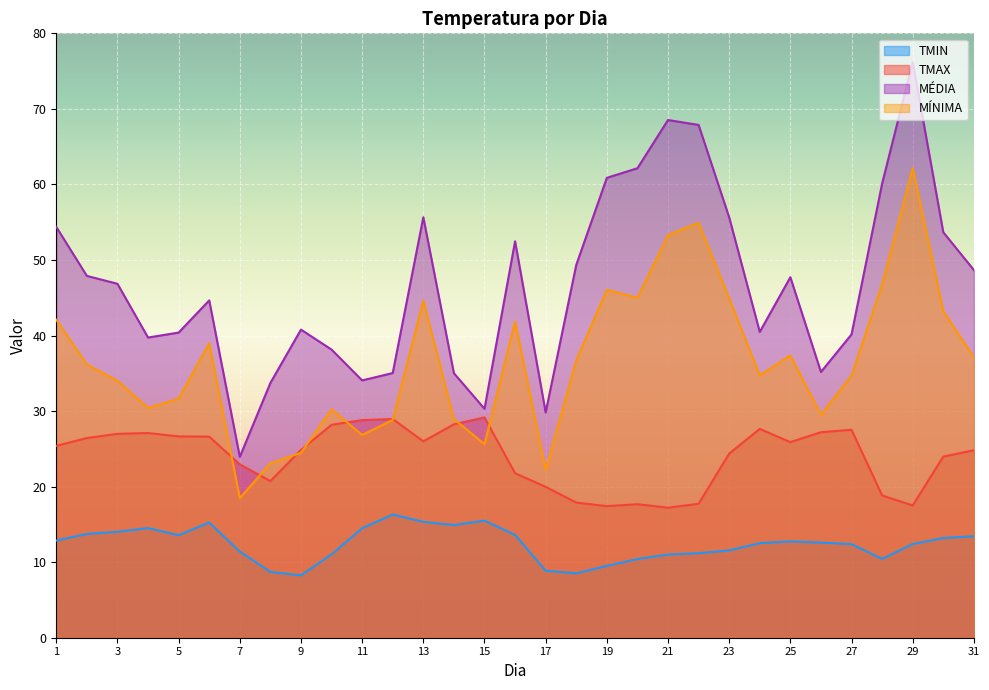

Which has a higher value, 30 or 10?

30